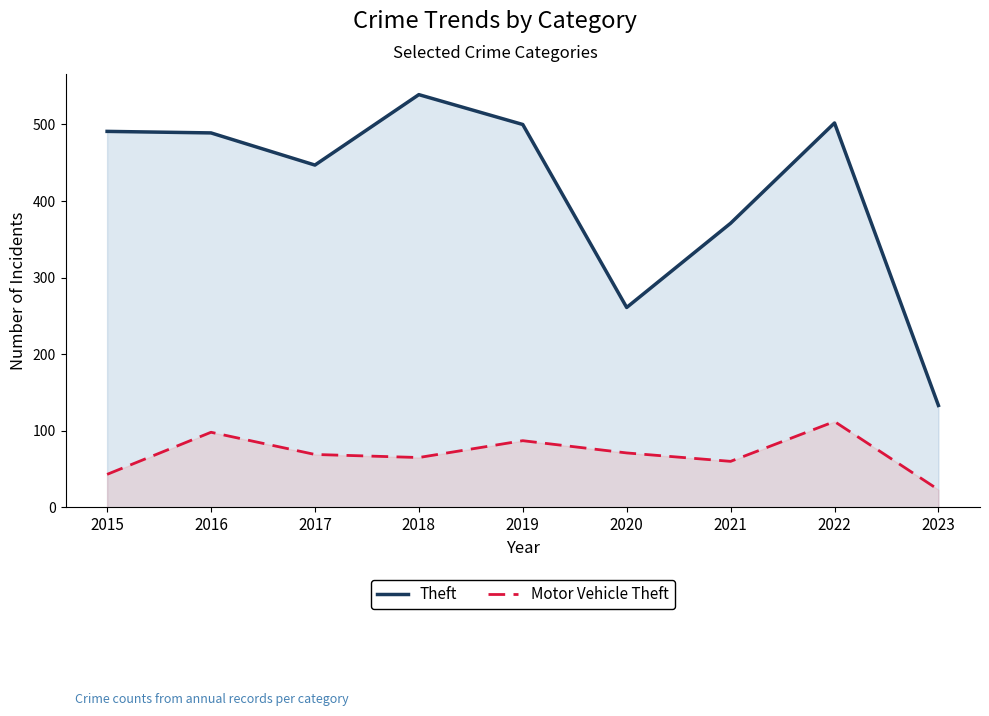

At which category is the sum across all series the highest?

2022